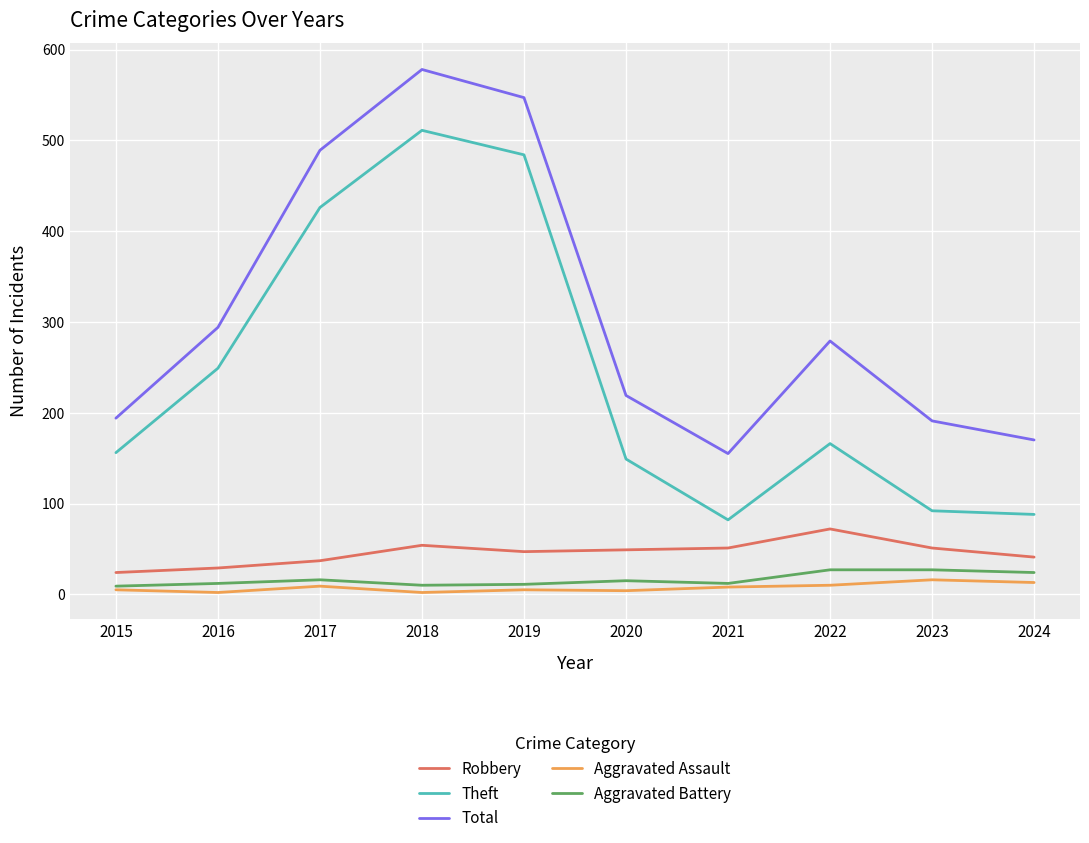

At how many categories does at least one series exceed 88?

10